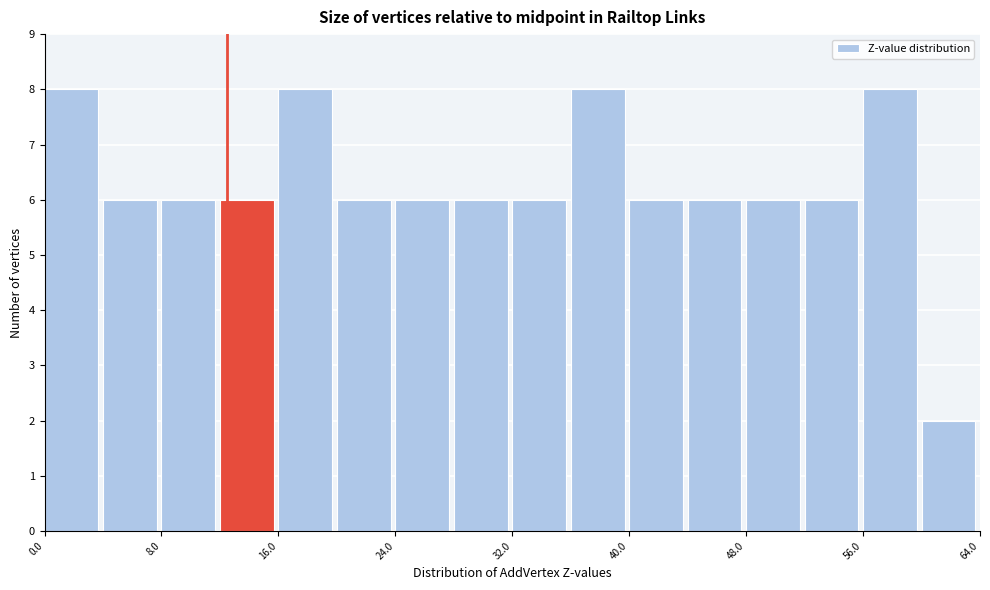

Reading left to right, list every bar in this chart as the range it spans on the x-axis followed by its height. The values are not printed on the chart, so give them approximately, as read against the axis.

0 to 4: 8
4 to 8: 6
8 to 12: 6
12 to 16: 6
16 to 20: 8
20 to 24: 6
24 to 28: 6
28 to 32: 6
32 to 36: 6
36 to 40: 8
40 to 44: 6
44 to 48: 6
48 to 52: 6
52 to 56: 6
56 to 60: 8
60 to 64: 2